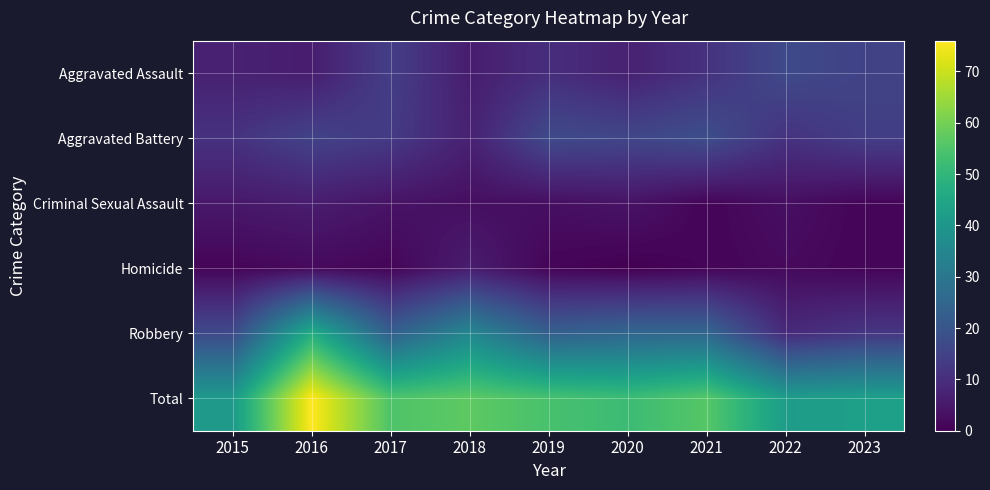

At which label is Total closest to 58?

2018